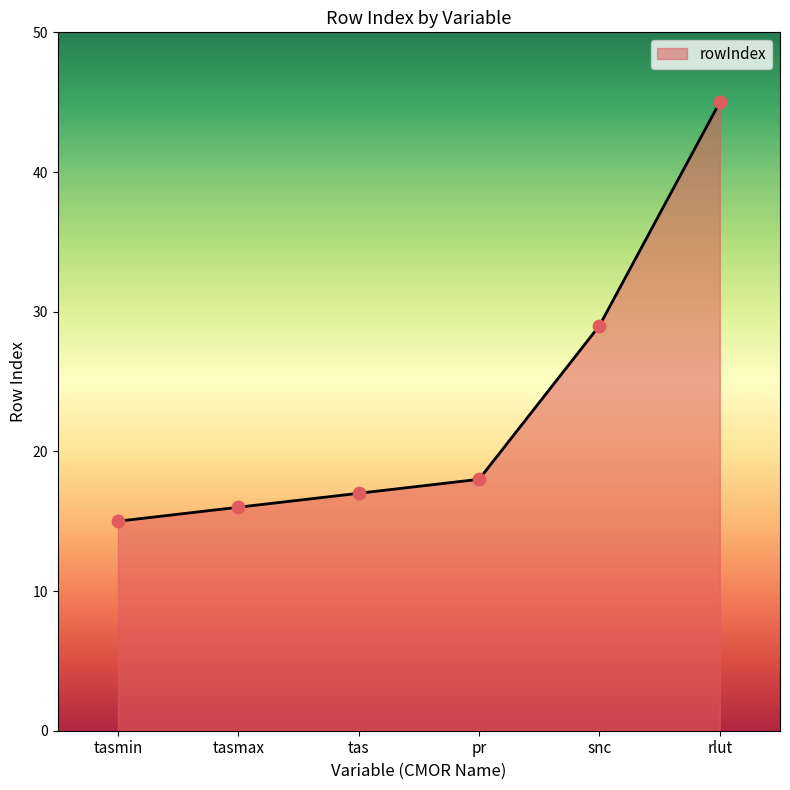

What is the ratio of the value at tas to the value at snc?

0.6